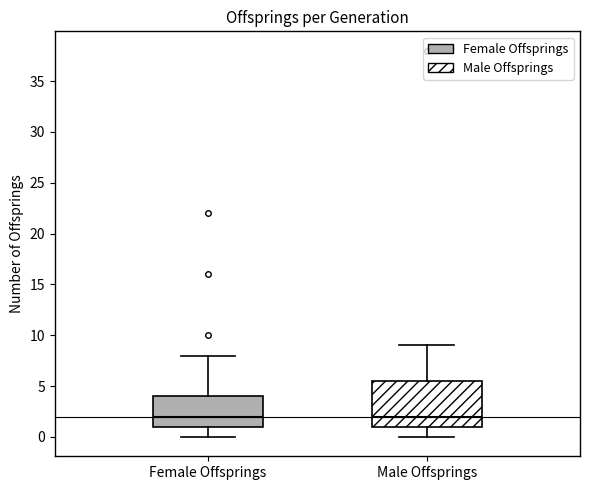

Reading left to right, transcribe this box plot: for each box, give where its median line is, the range the box spans, and where its two whiskers end, as read against the y-axis. The values are not printed on the chart, so give them approximately, as read against the axis.

Female Offsprings: median 2.0, box 1.0 to 4.0, whiskers 0.0 to 8.0
Male Offsprings: median 2.0, box 1.0 to 5.5, whiskers 0.0 to 9.0